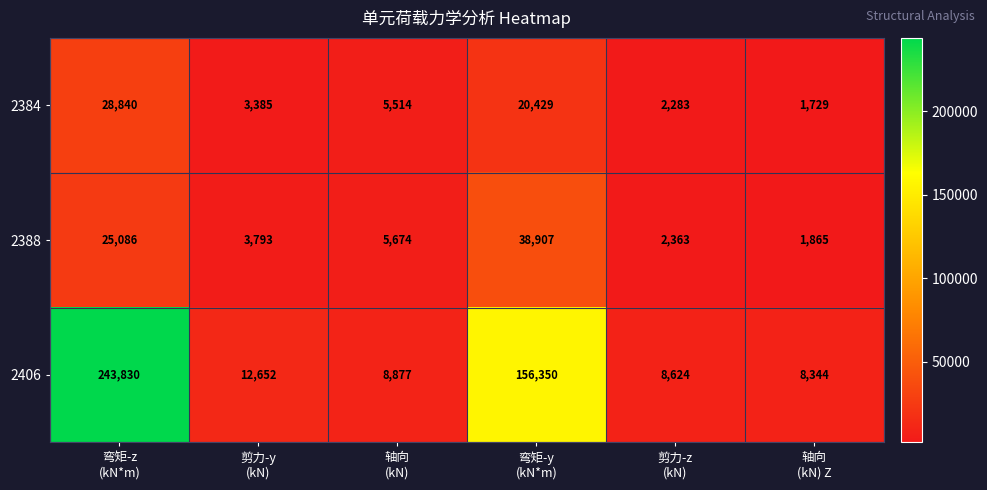

Which series has the largest total across all categories?

2406